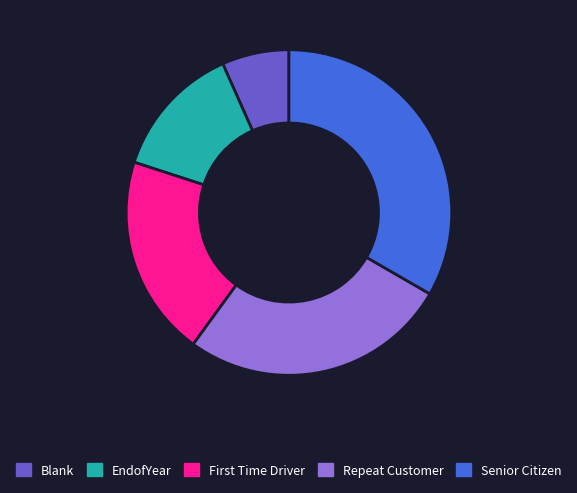

Which slice is the smallest?

Blank